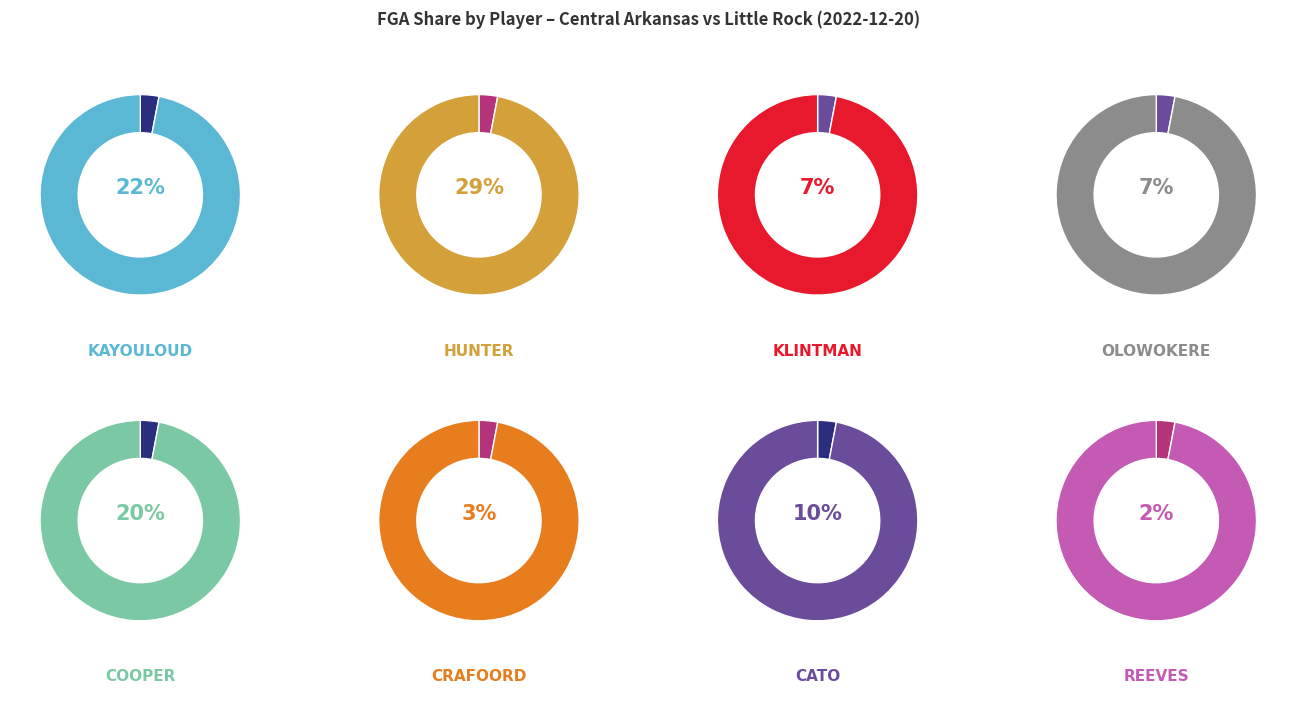

How much of the chart is everything except C. Cooper?

79.7%